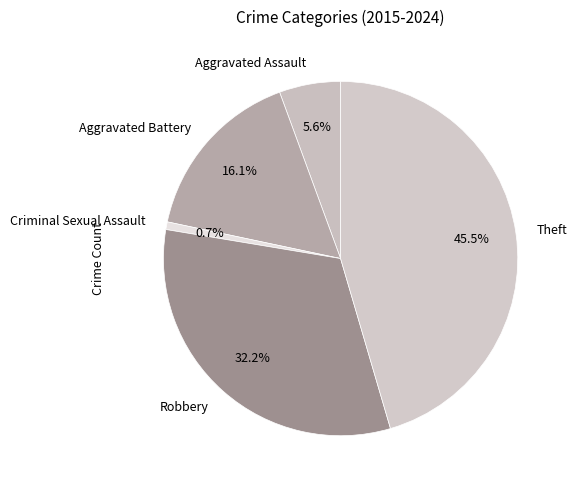

Which slice is the smallest?

Criminal Sexual Assault